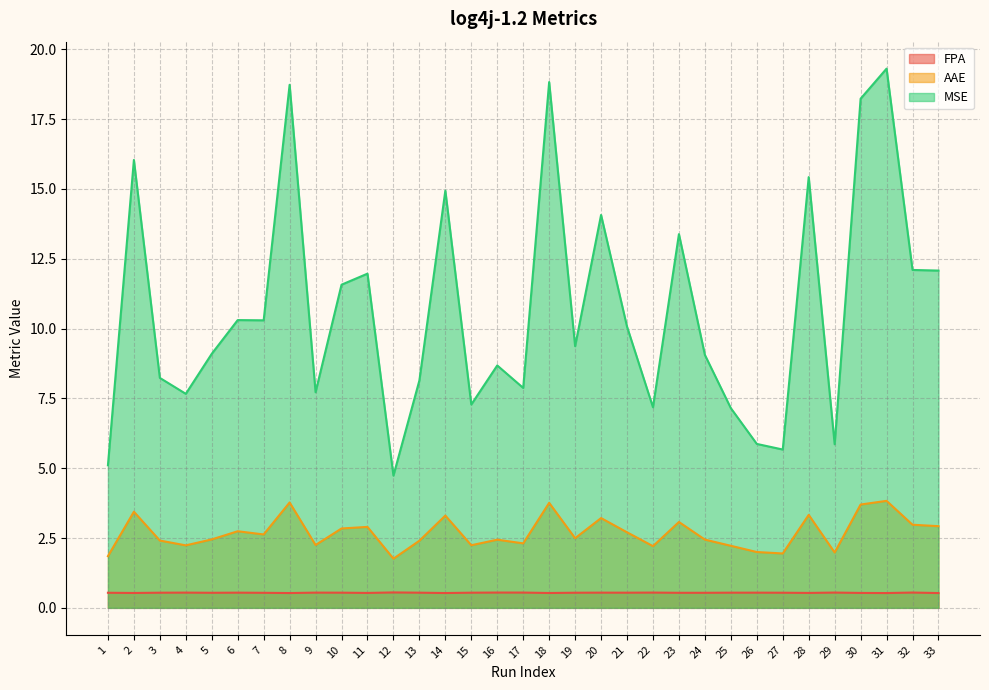

In AAE, how many points are lower than both neighbors (excluding endpoints)?

10